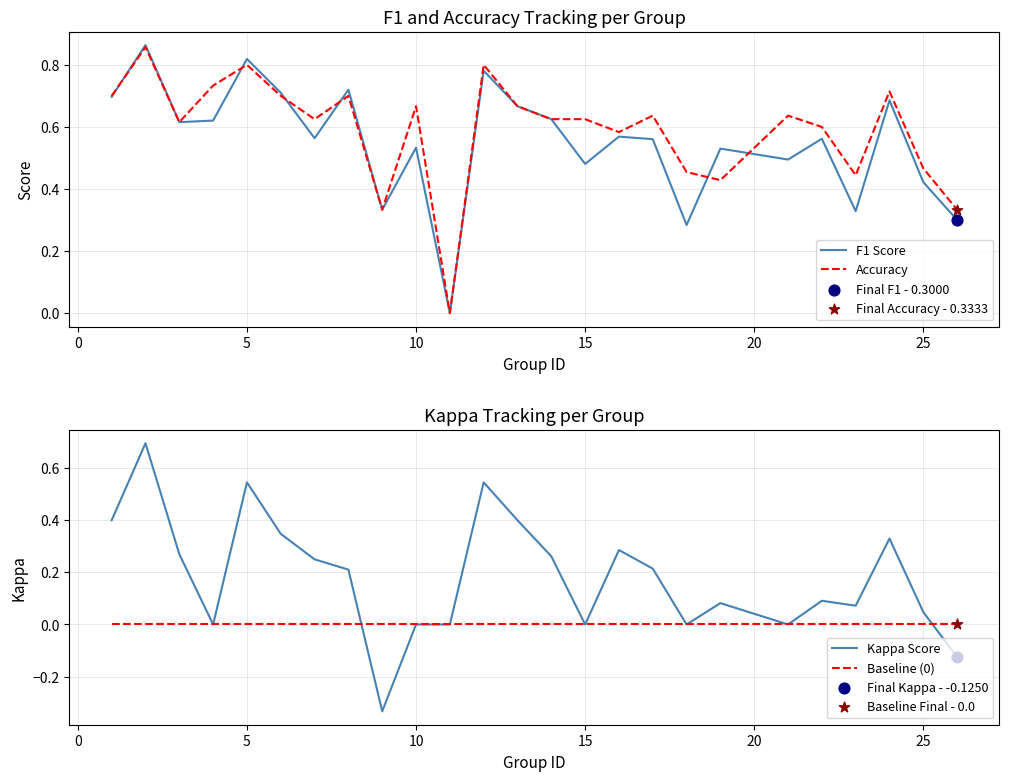

Which series has the largest Y range (max minus min)?

Kappa Score